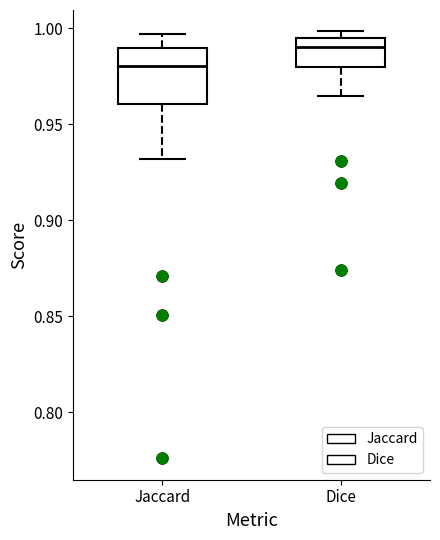

Reading left to right, read every box against the y-axis: the position of its median line, the range the box covers, and the ends of its whiskers. The values are not printed on the chart, so give them approximately, as read against the axis.

Jaccard: median 0.980, box 0.960 to 0.990, whiskers 0.930 to 0.995
Dice: median 0.990, box 0.980 to 0.995, whiskers 0.965 to 1.000